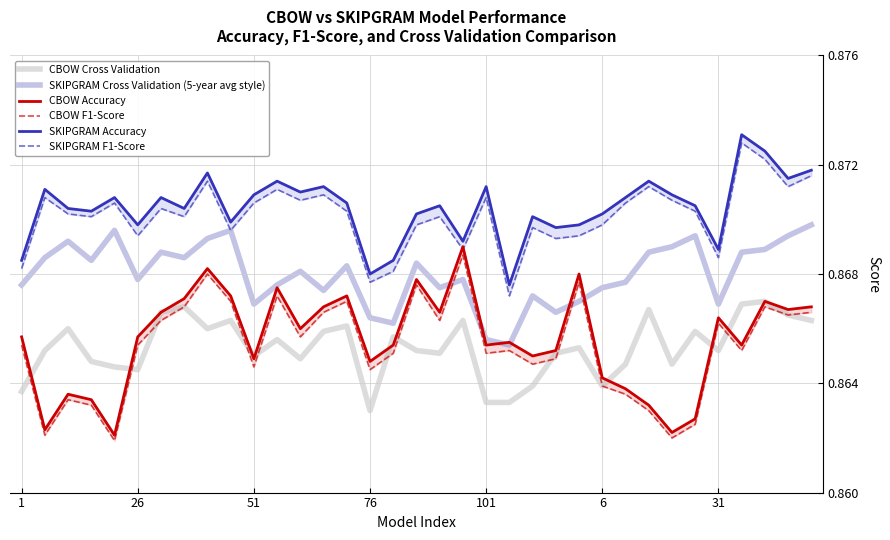

Is it true that CBOW Cross Validation equals 0.6 at 51?

False